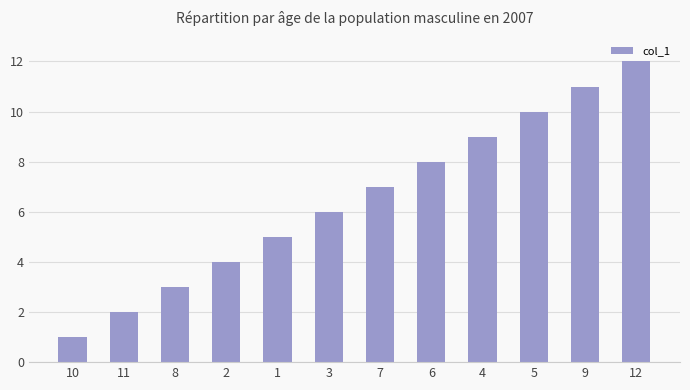

What is the approximate value at 1?

5